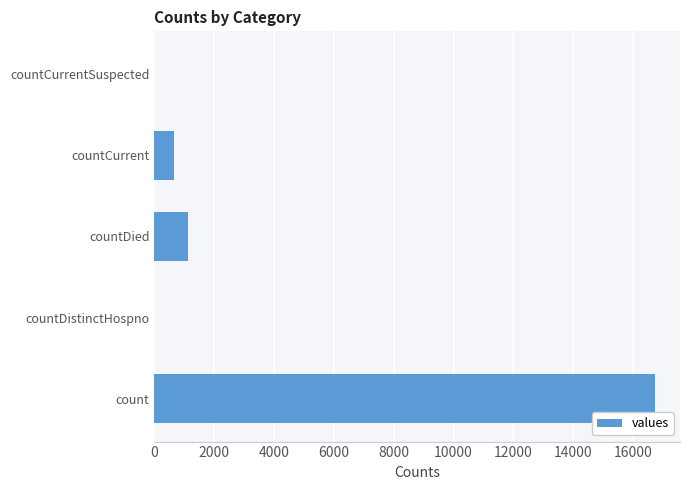

The chart shows a value of 11338 at count. True or false?

False